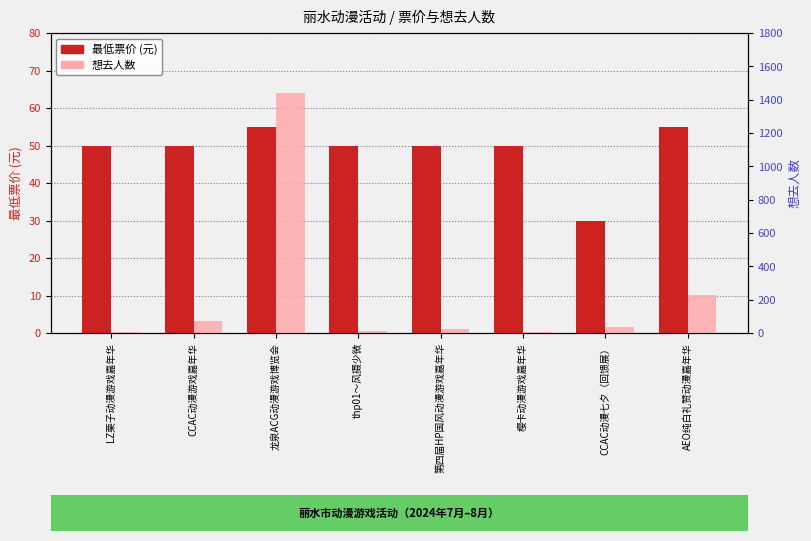

What is the average value of the 想去人数 series?

229.5